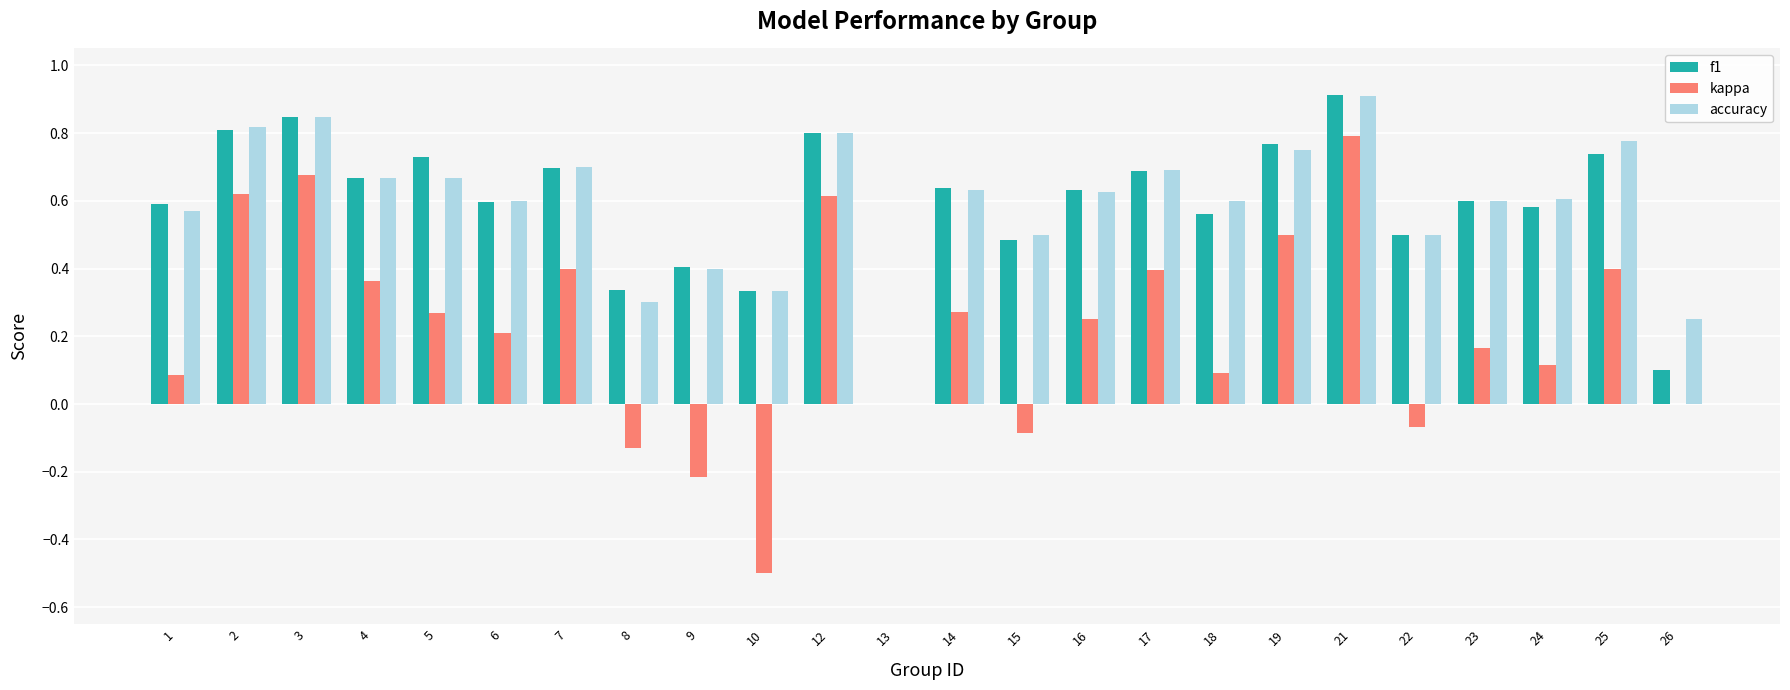

Are the bars grouped side by side (vs. stacked)?

Yes